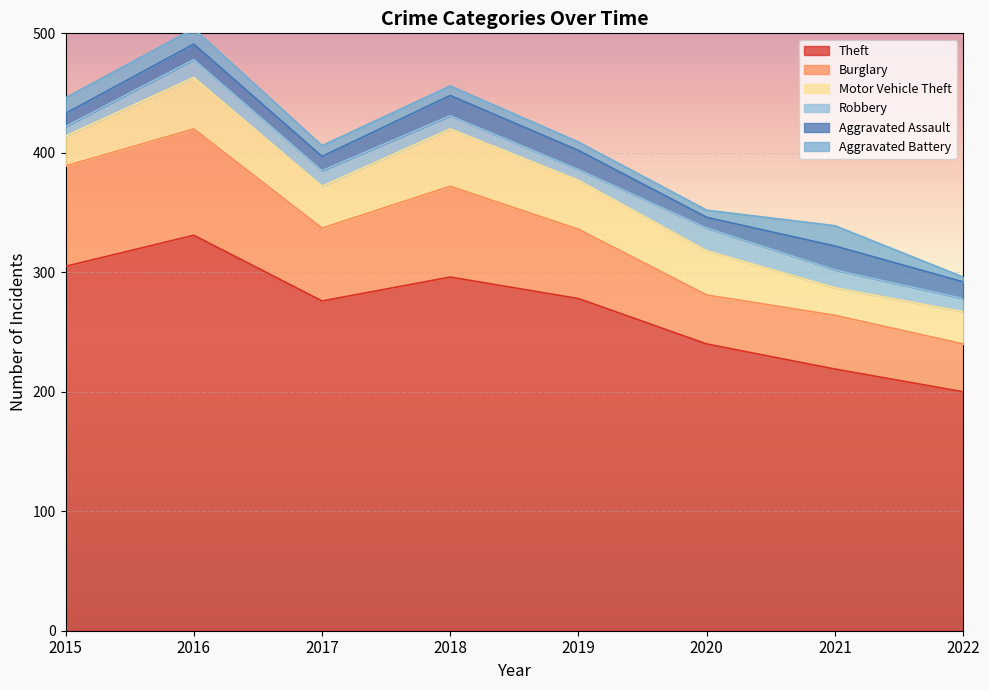

The Aggravated Assault series shows 28 at 2019. True or false?

False